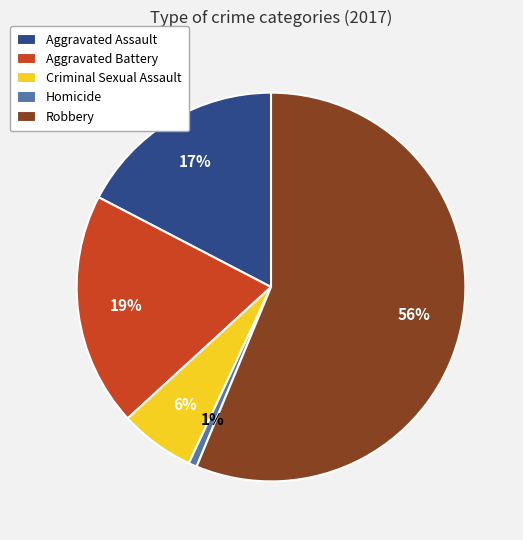

To the nearest percent, what is the average slice percentage?

20%